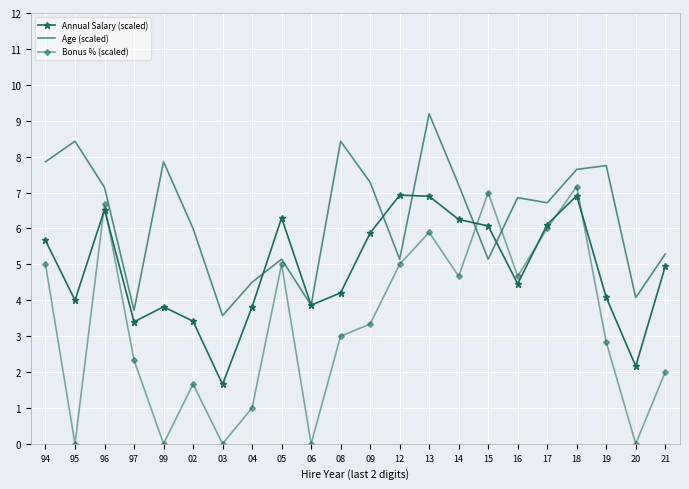

What is the difference between the second highest and minimum values in the Age (scaled) series?

4.9